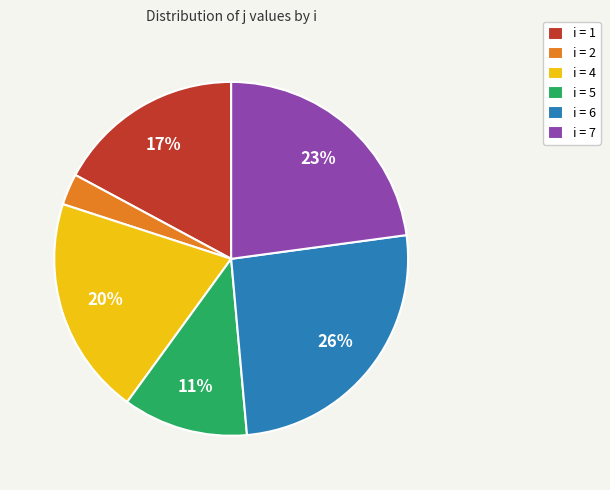

To the nearest percent, what is the difference between the i = 7 and i = 1 slice percentages?

6%